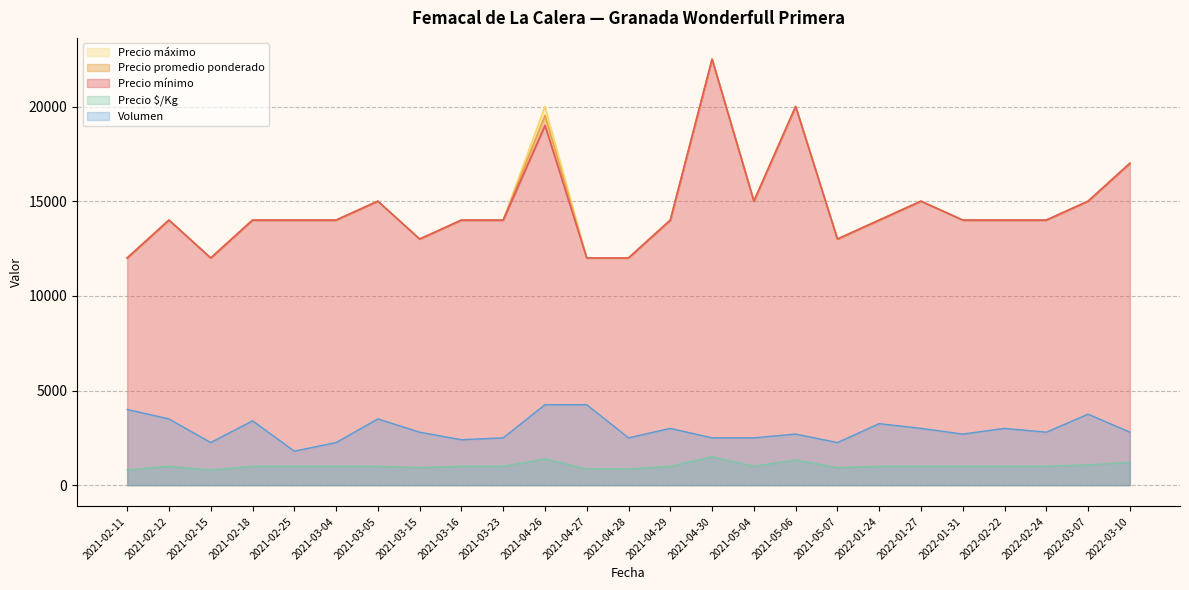

Rank the series at 2021-02-25 from lowest to highest value.

Precio $/Kg, Volumen, Precio mínimo, Precio promedio ponderado, Precio máximo